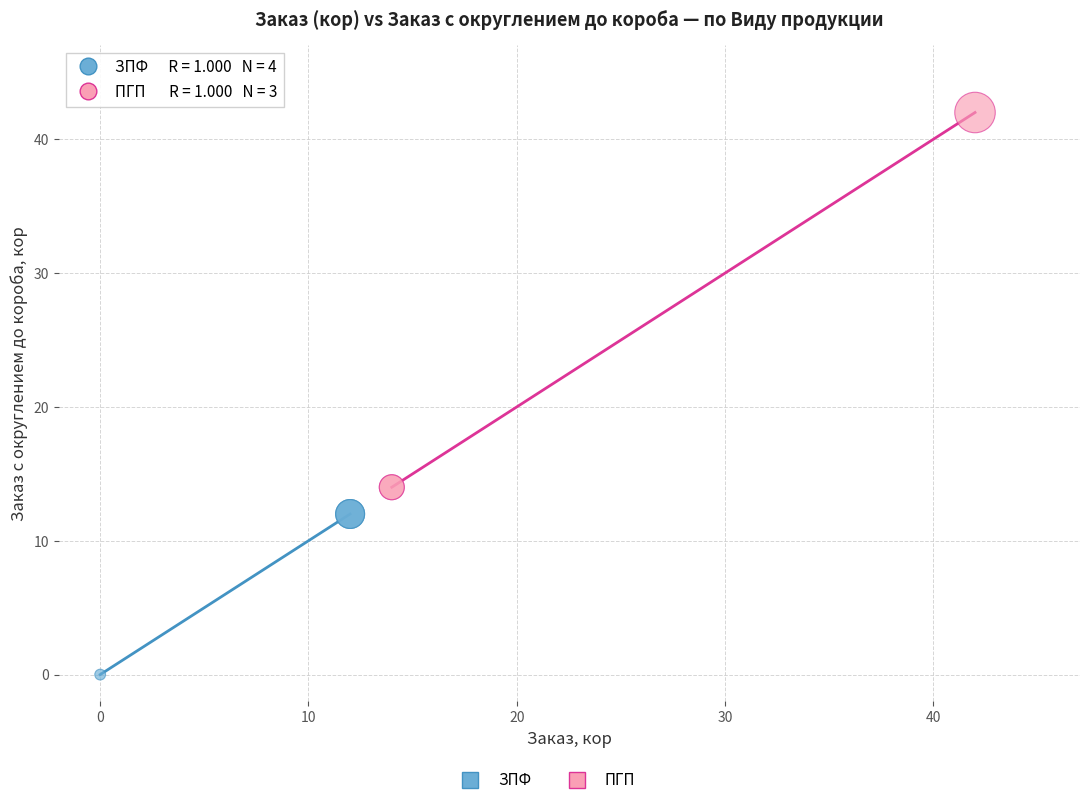

Which series has the widest spread of Y values?

ПГП